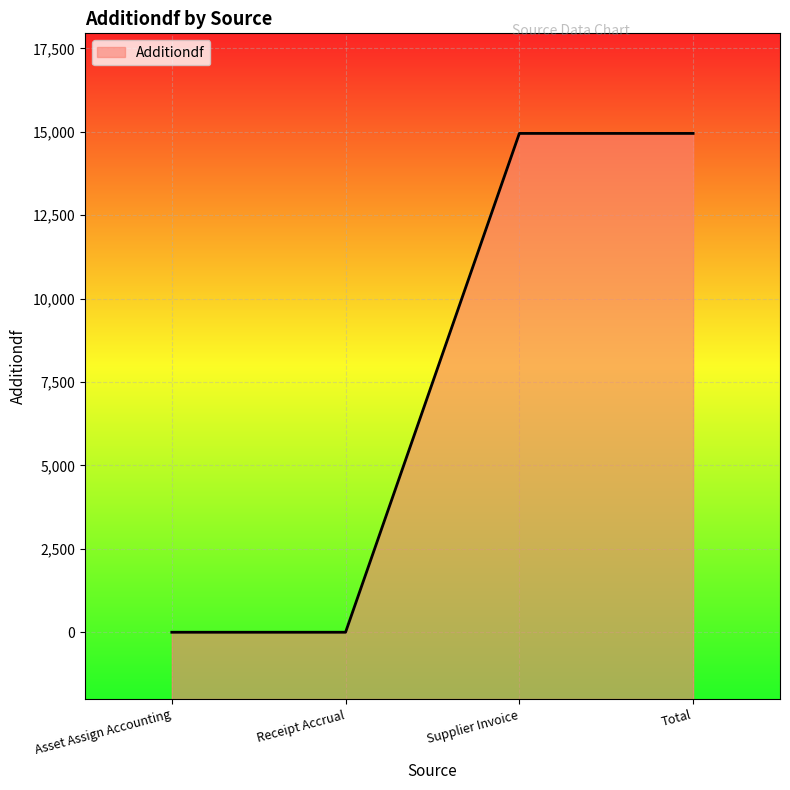

Rank the categories by value from lowest to highest.

Asset Assign Accounting, Receipt Accrual, Supplier Invoice, Total